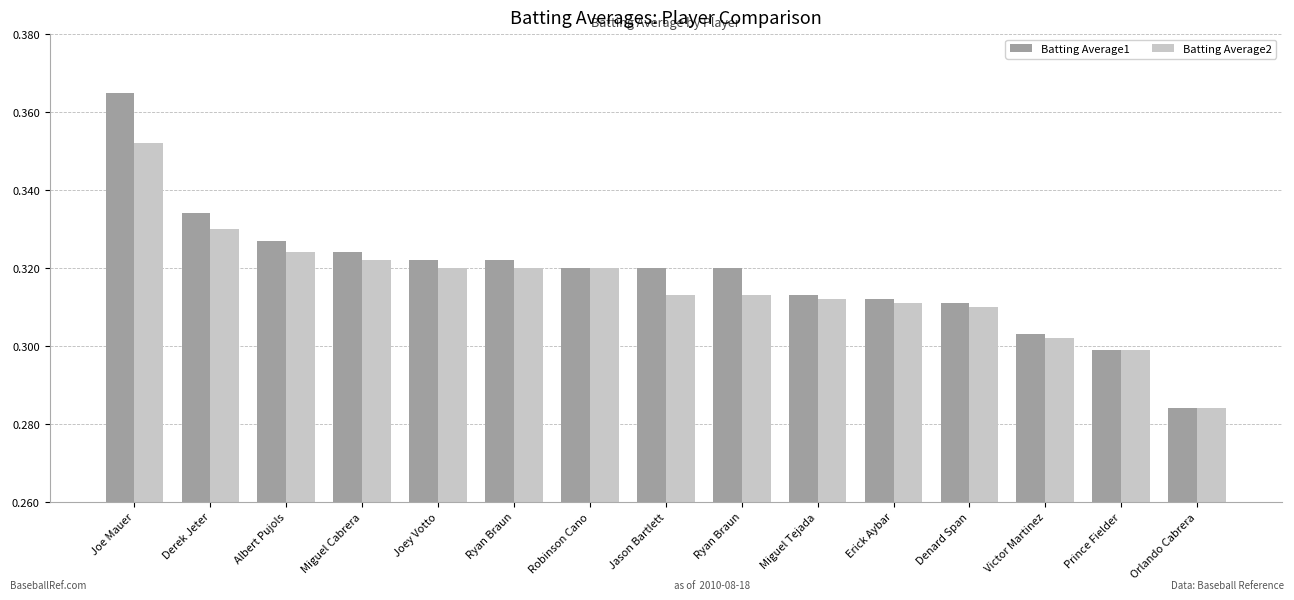

What is the value of the Batting Average2 bar at the 1st from the left?

0.4